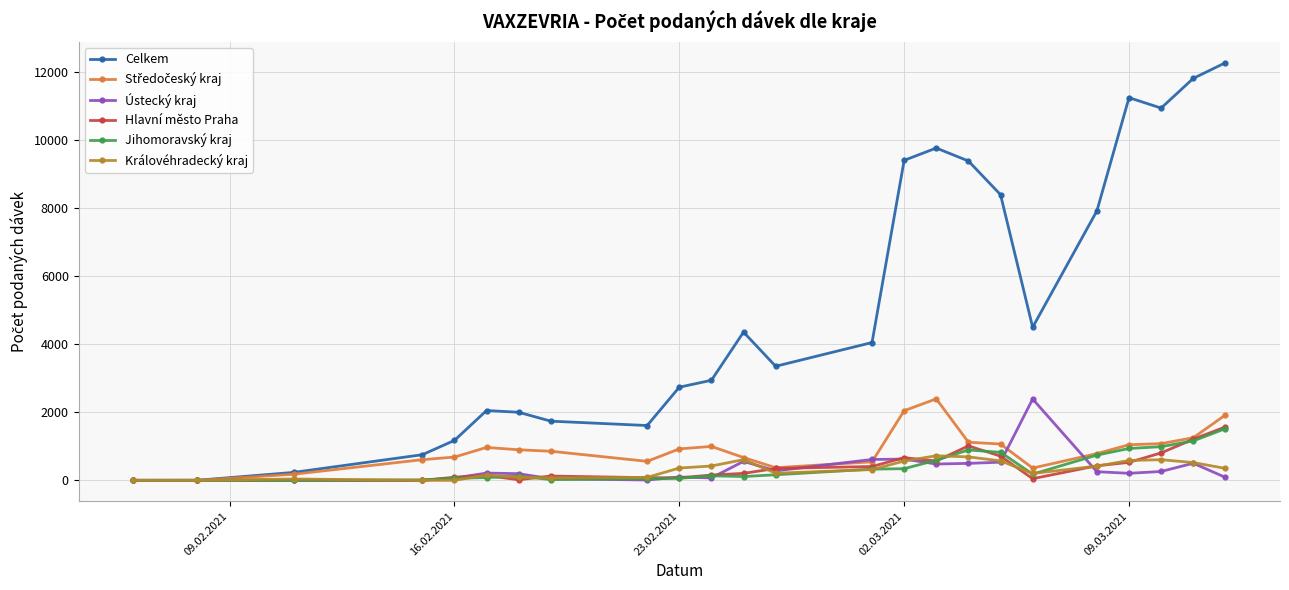

What is the sum of all Královéhradecký kraj values?

7604